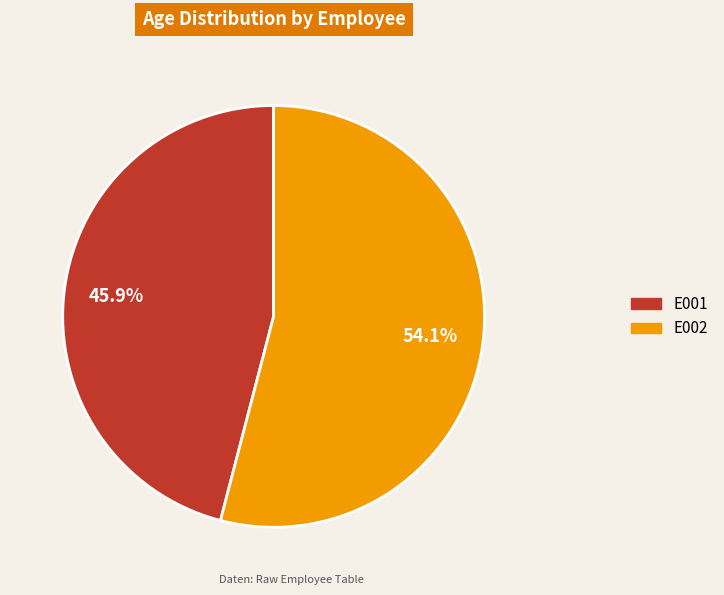

What is the total percentage of E002 and E001?

100.0%